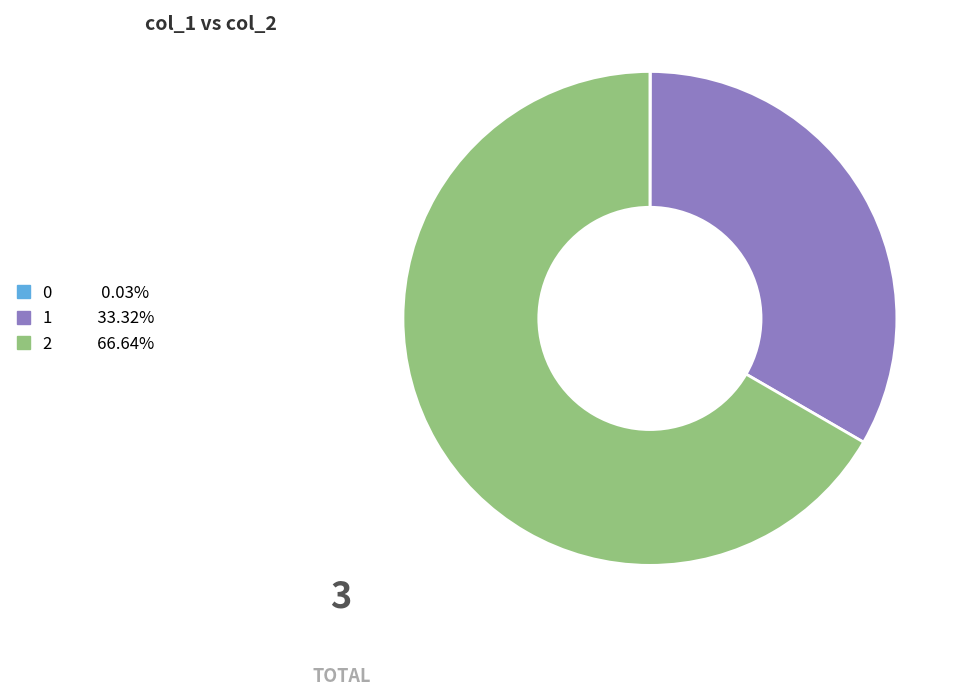

Is there any slice that represents more than half of the pie?

Yes